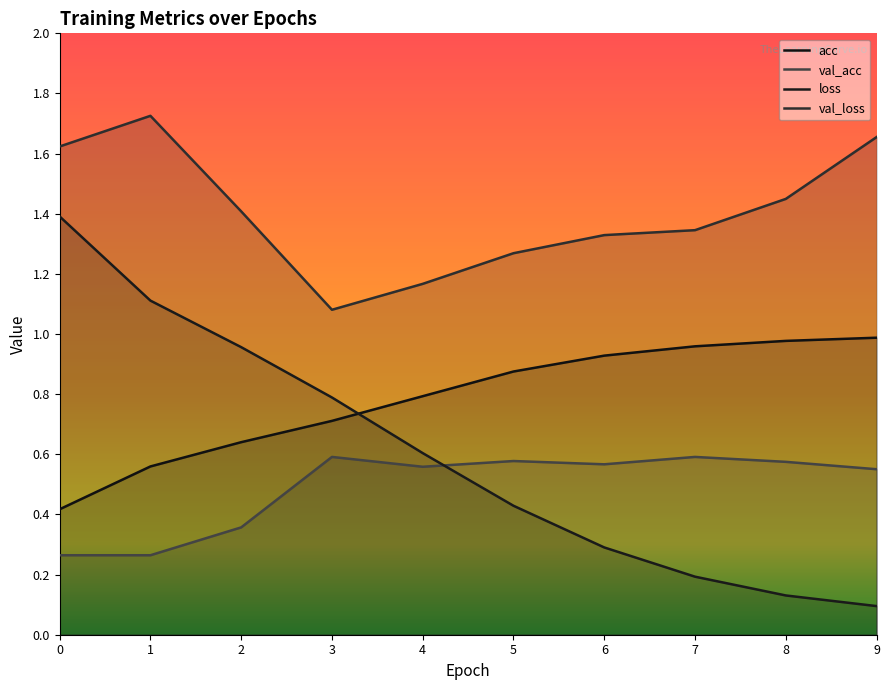

True or false: val_acc and acc intersect in this chart.

False